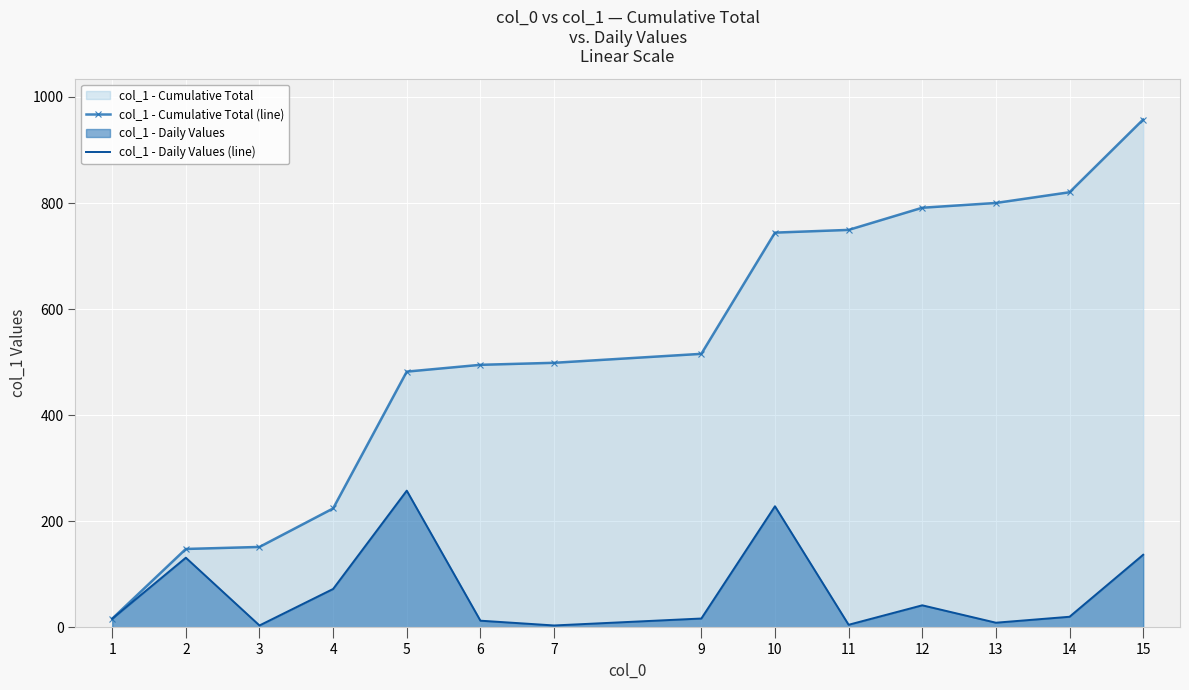

What is the average value of the col_1 - Cumulative Total (line) series?

528.3